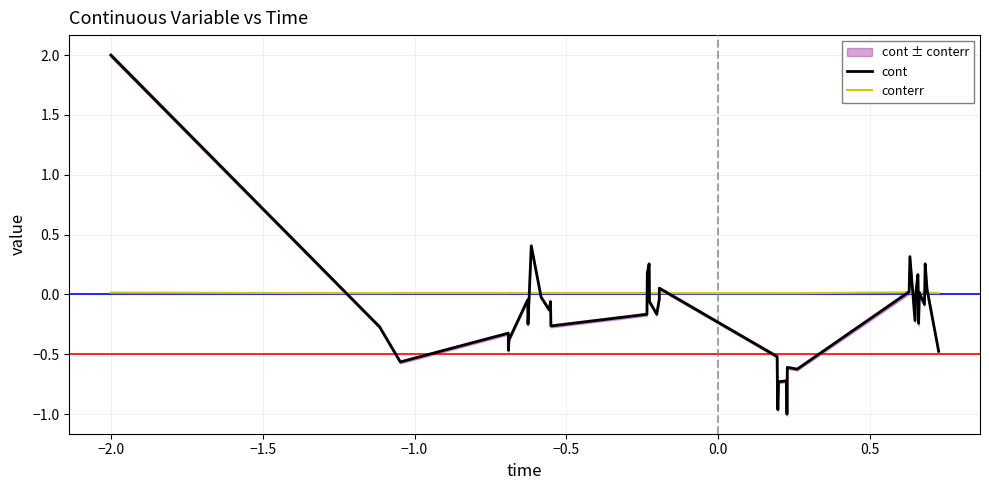

At how many categories does at least one series exceed 0?

40